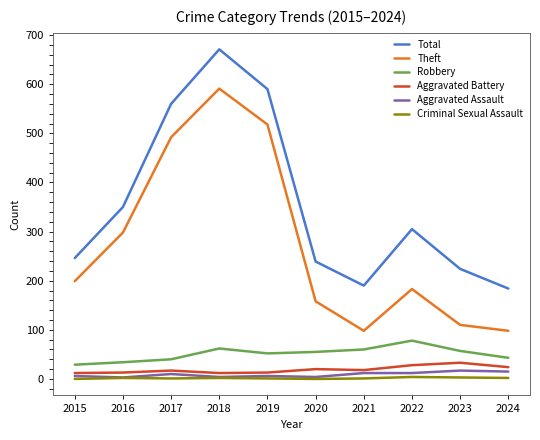

How many interior local peaks does the Theft series have?

2